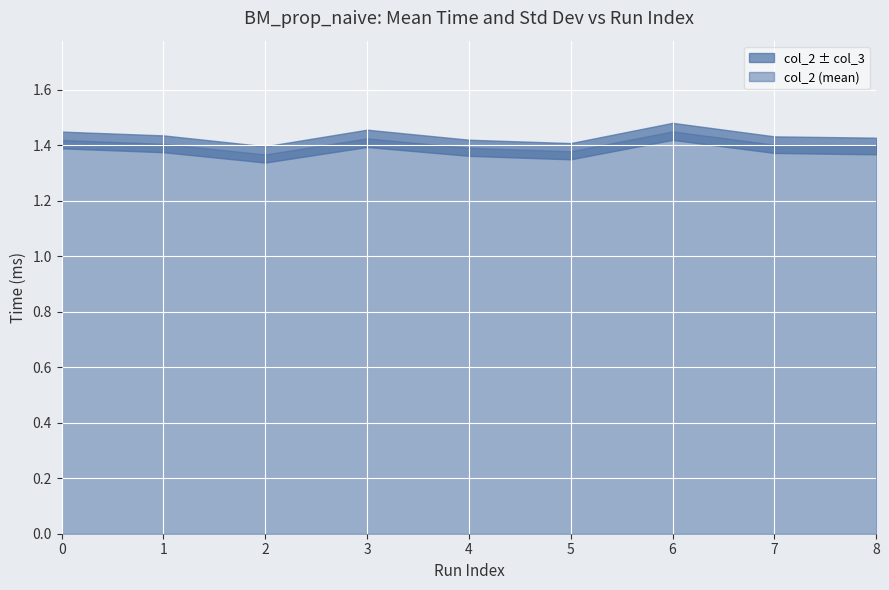

Where is the first local maximum for col_2?

3